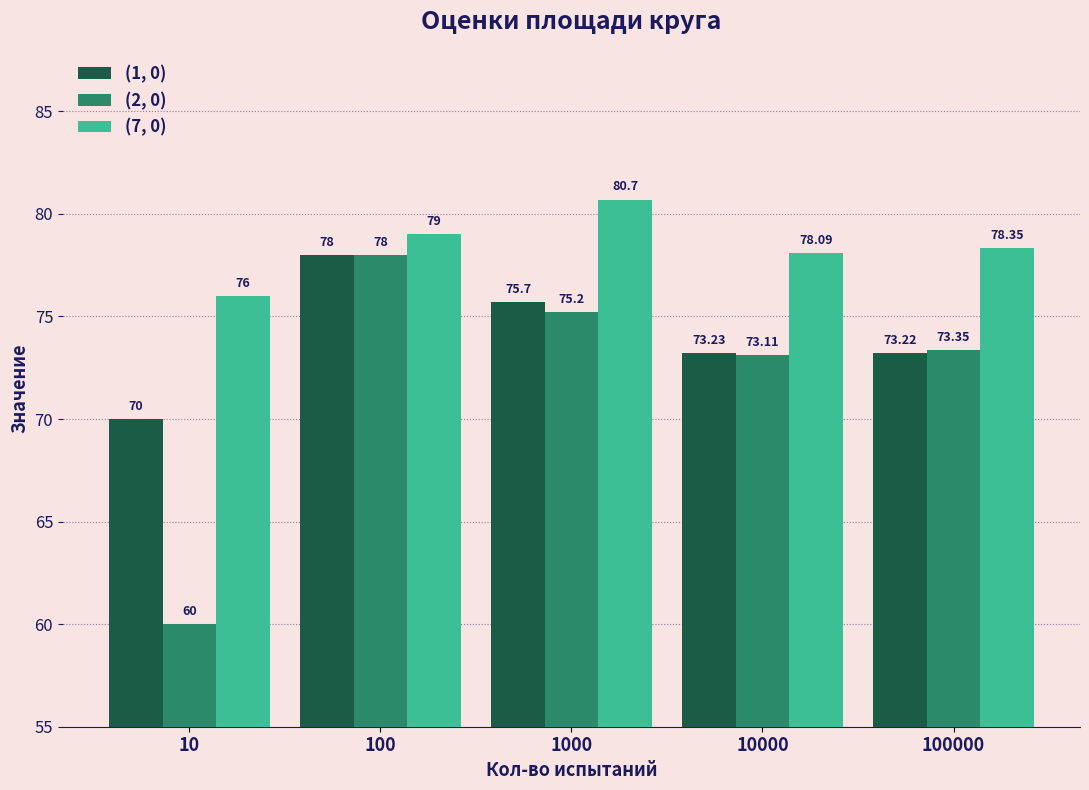

Which series changed the most between 10 and 100000?

(2, 0)